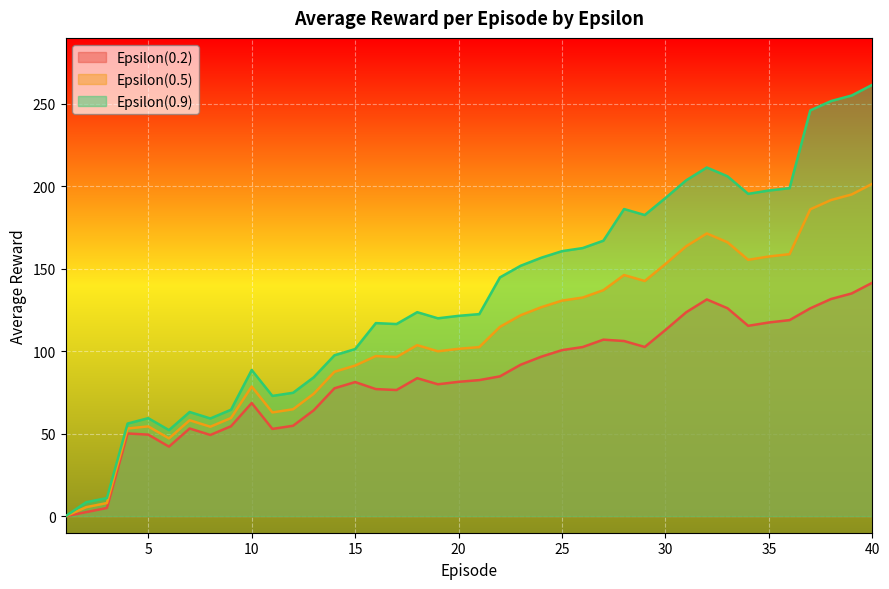

What is the difference between the second highest and second lowest values in the Epsilon(0.9) series?

246.6